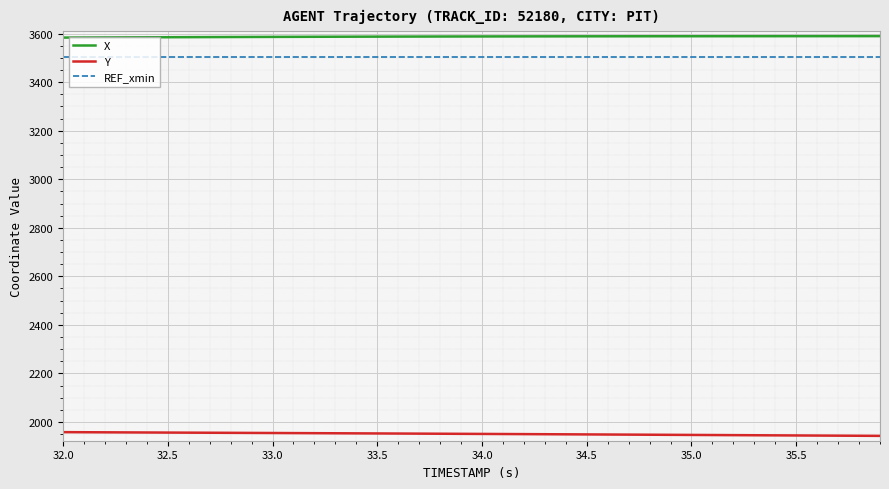

True or false: Y and X intersect in this chart.

False